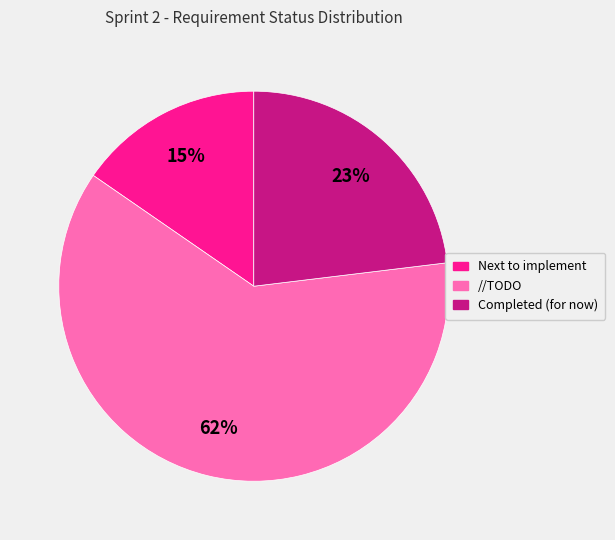

To the nearest percent, what is the combined percentage of Completed (for now) and //TODO?

85%